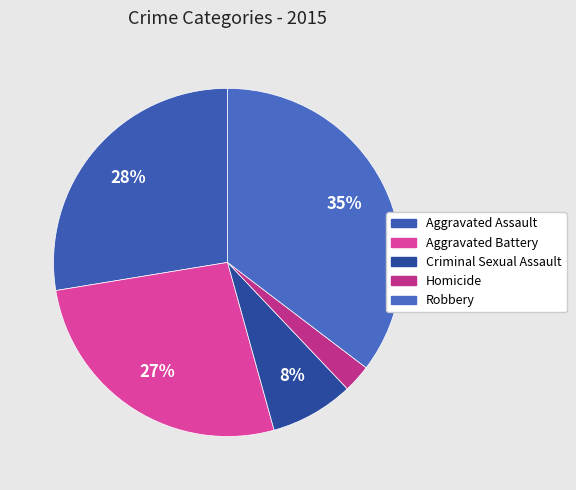

The Criminal Sexual Assault slice represents 19% of the pie. True or false?

False